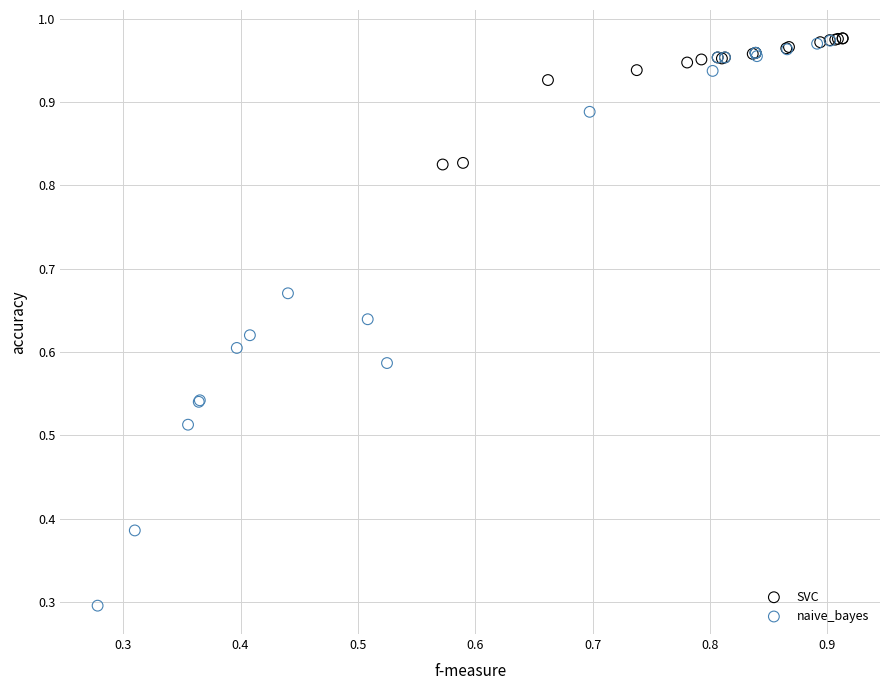

Which series reaches the minimum Y coordinate?

naive_bayes